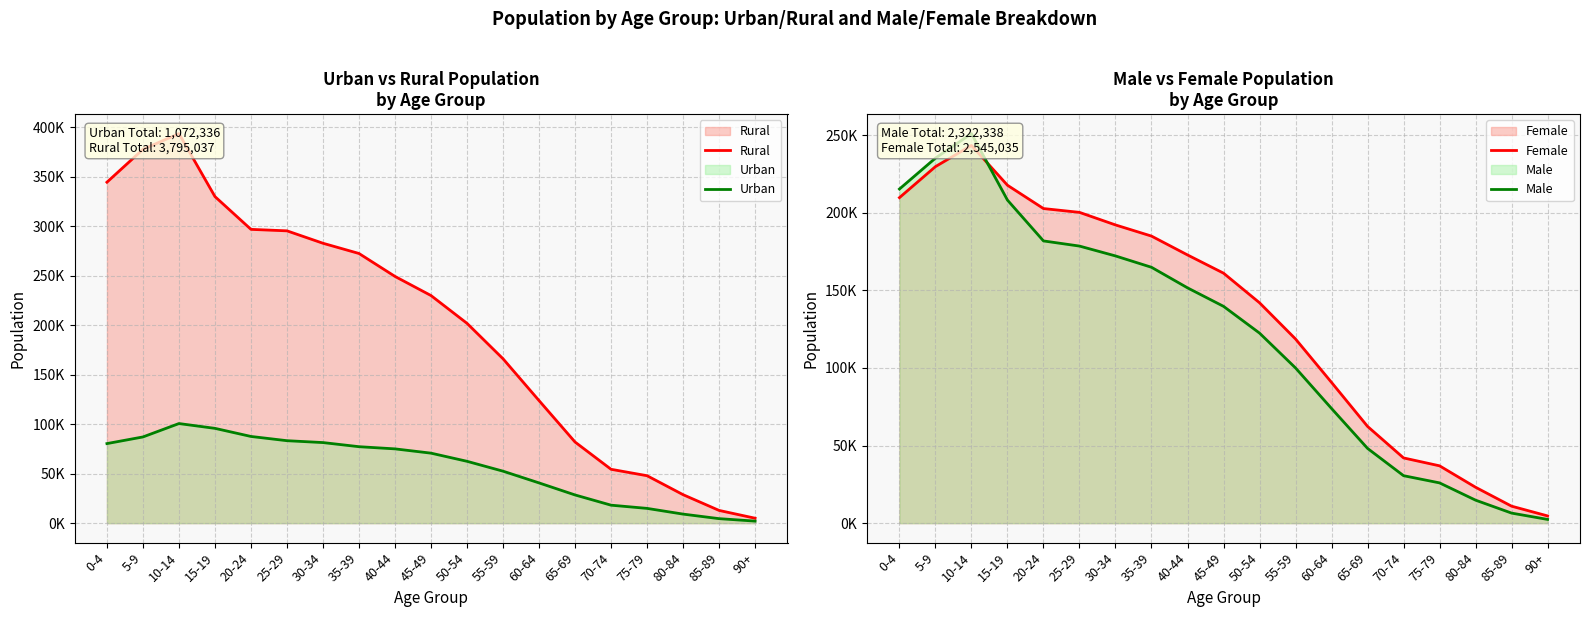

What is the value of the Urban point at the 2nd from the left?

87107